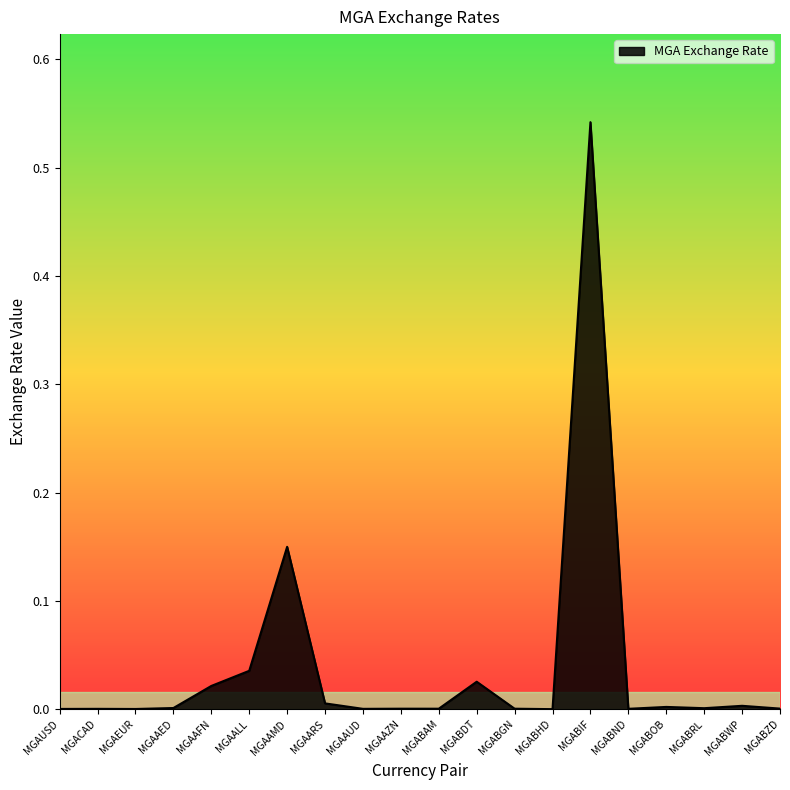

The chart shows a value of 0.0 at MGACAD. True or false?

True